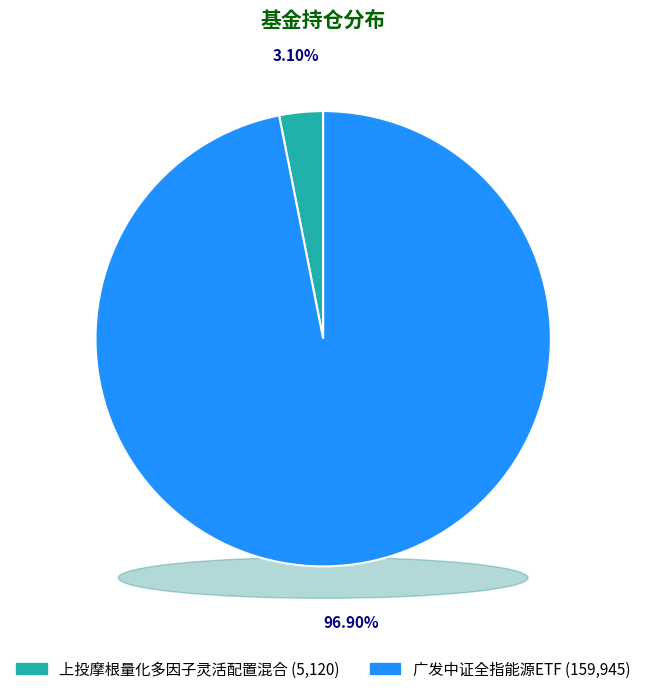

Rank the categories by value from lowest to highest.

上投摩根量化多因子灵活配置混合, 广发中证全指能源ETF